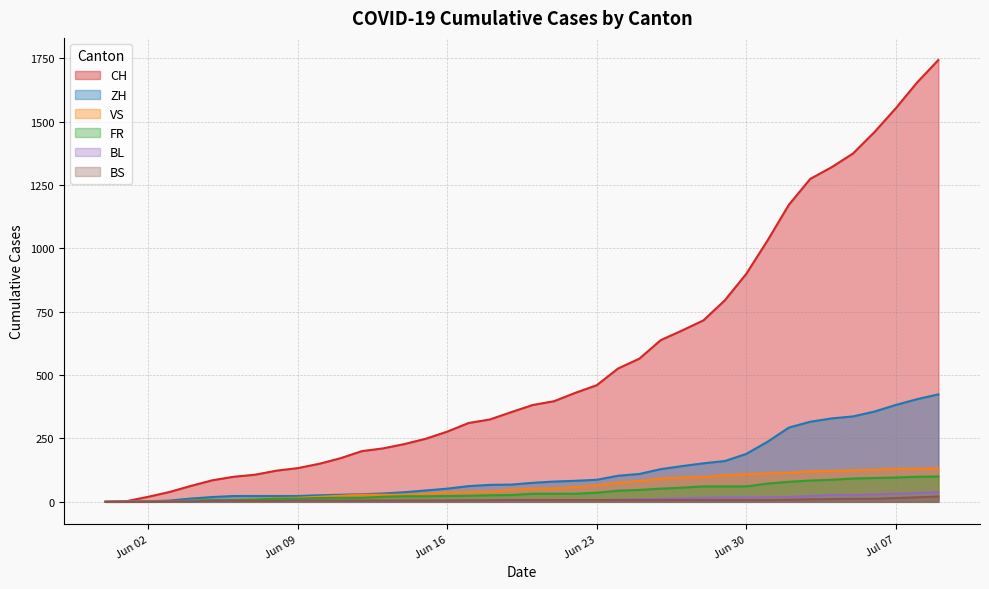

Is it true that ZH equals -273 at 2020-05-31?

False